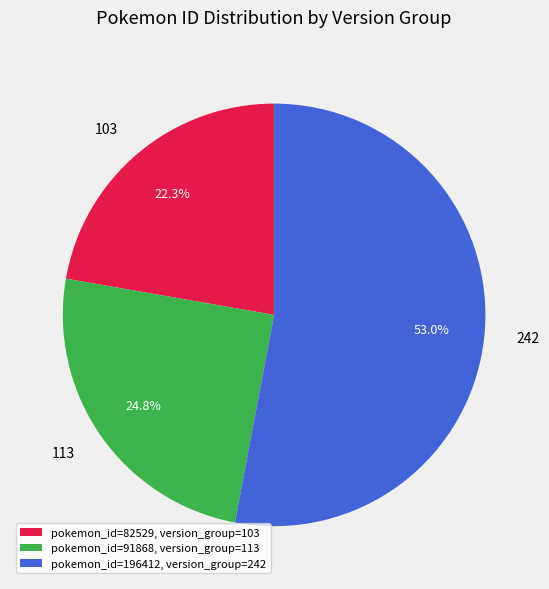

What is the smallest slice in the pie chart?

103